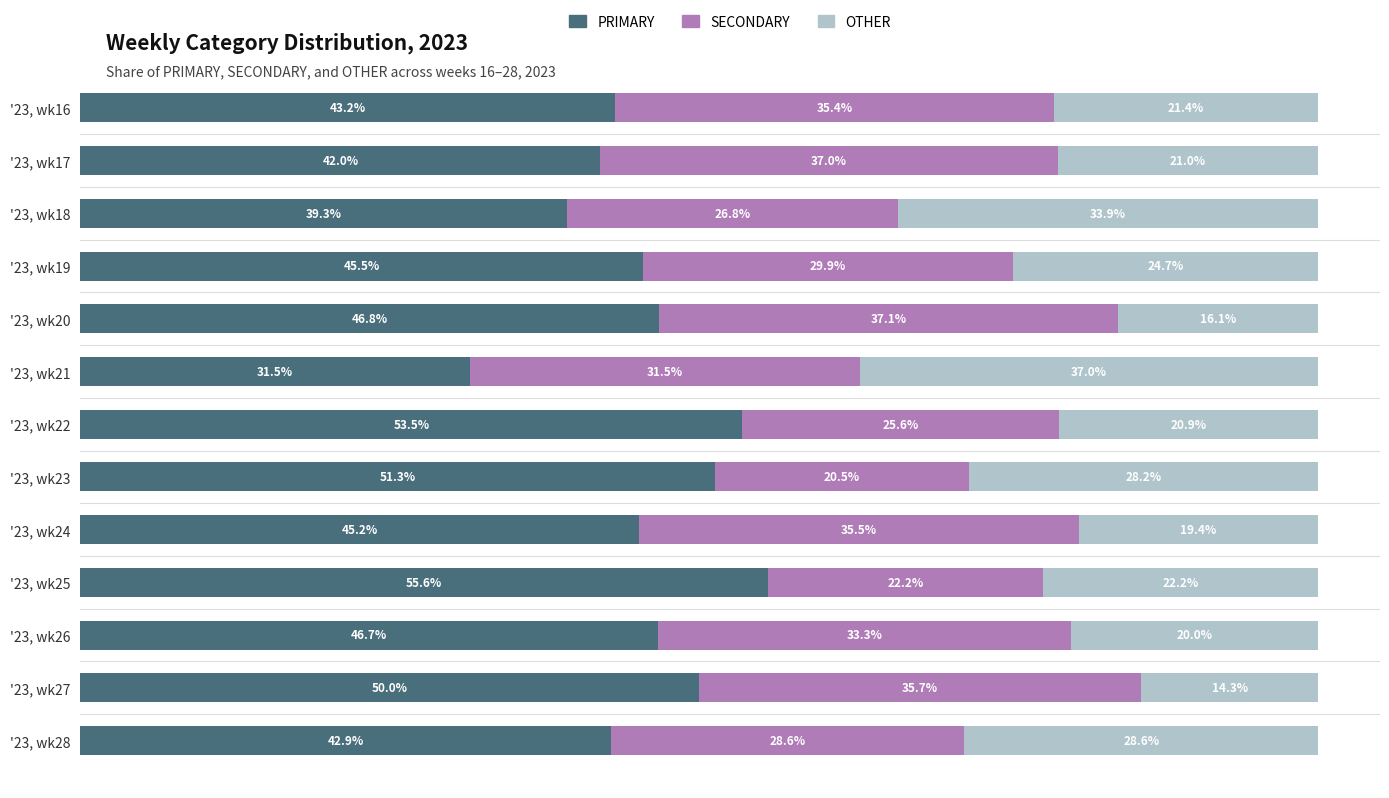

List the labels in order of PRIMARY value, largest first.

'23, wk25, '23, wk22, '23, wk23, '23, wk27, '23, wk20, '23, wk26, '23, wk19, '23, wk24, '23, wk16, '23, wk28, '23, wk17, '23, wk18, '23, wk21